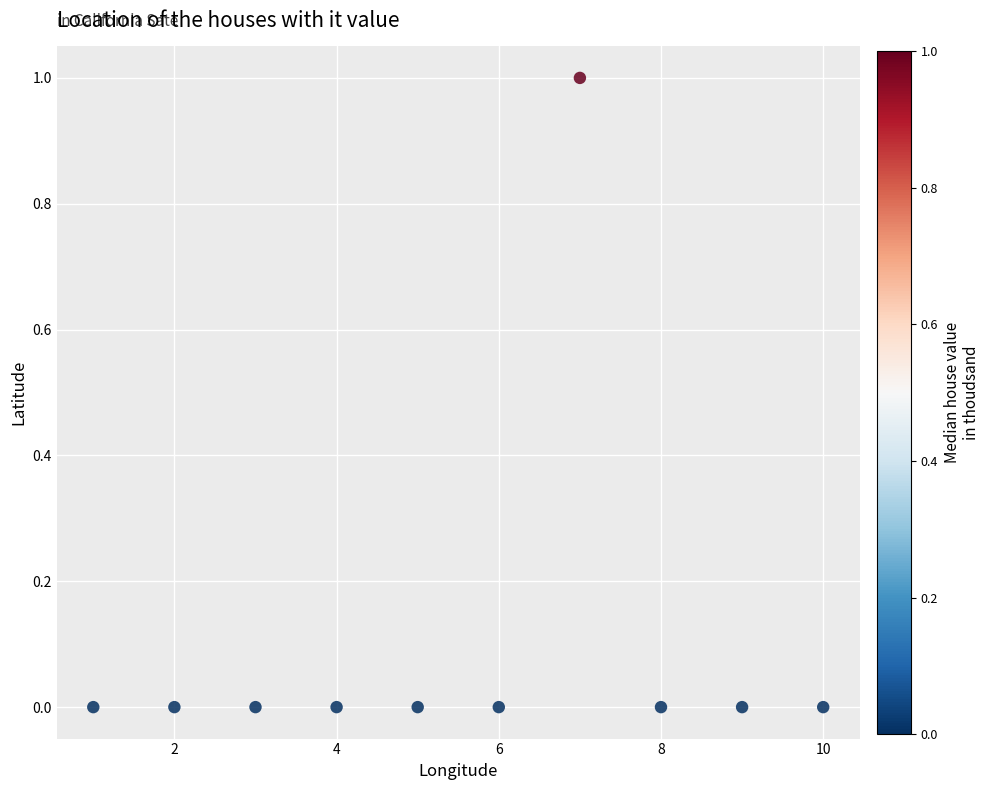

What is the range of X values (max minus min)?

9